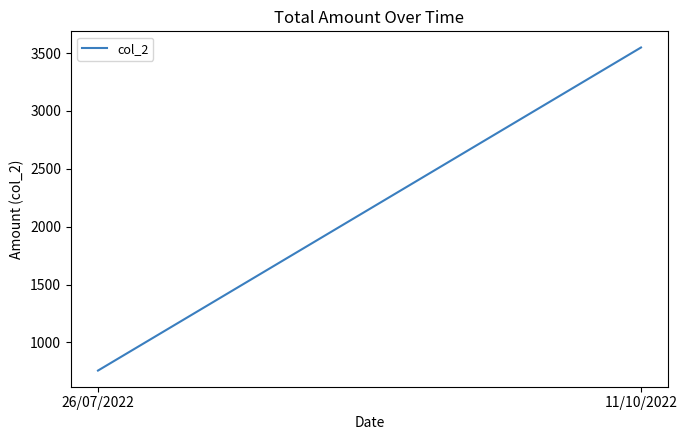

Rank the categories by value from lowest to highest.

26/07/2022, 11/10/2022